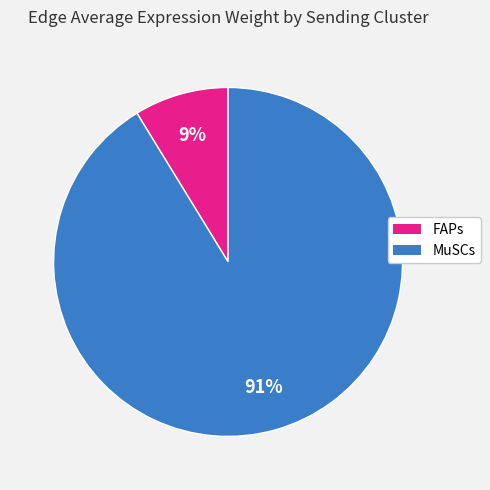

What percentage is the FAPs slice, to the nearest percent?

9%